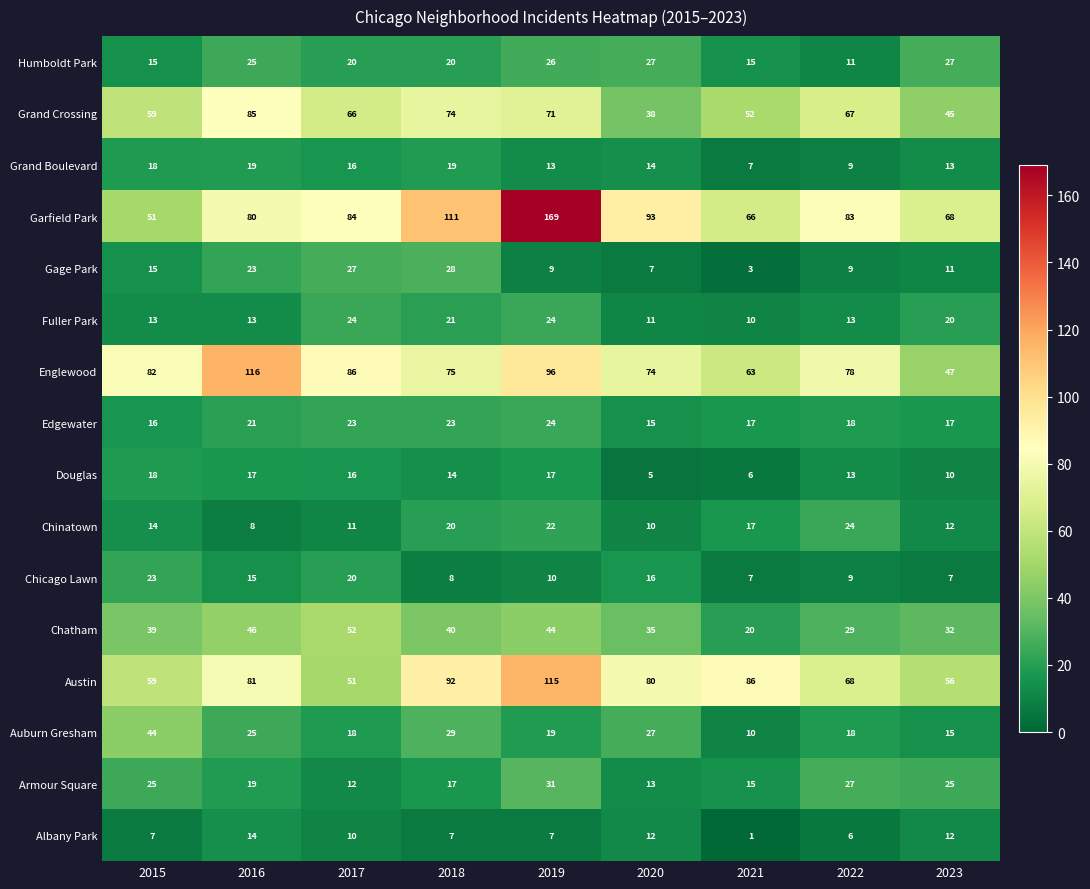

Is it true that Auburn Gresham equals 18 at 2017?

True